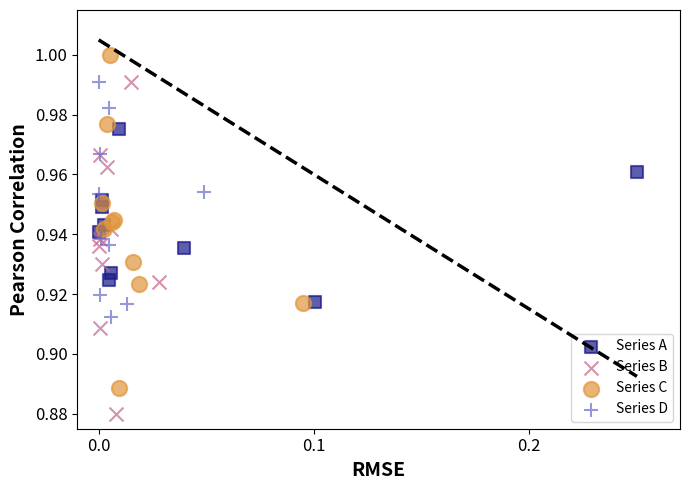

Which series reaches the maximum Y coordinate?

Series C